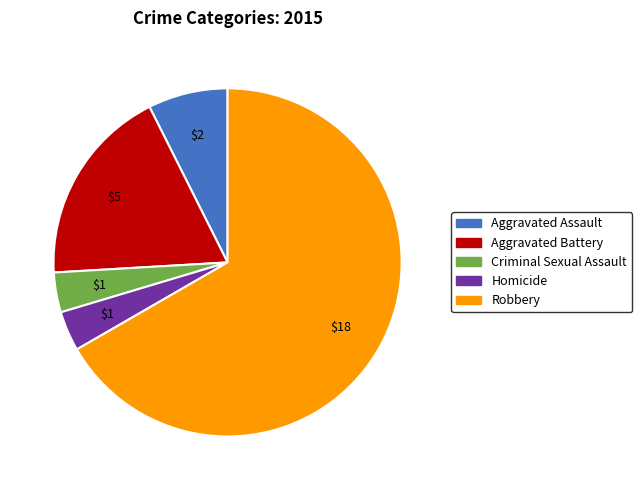

How many segments does this pie chart have?

5